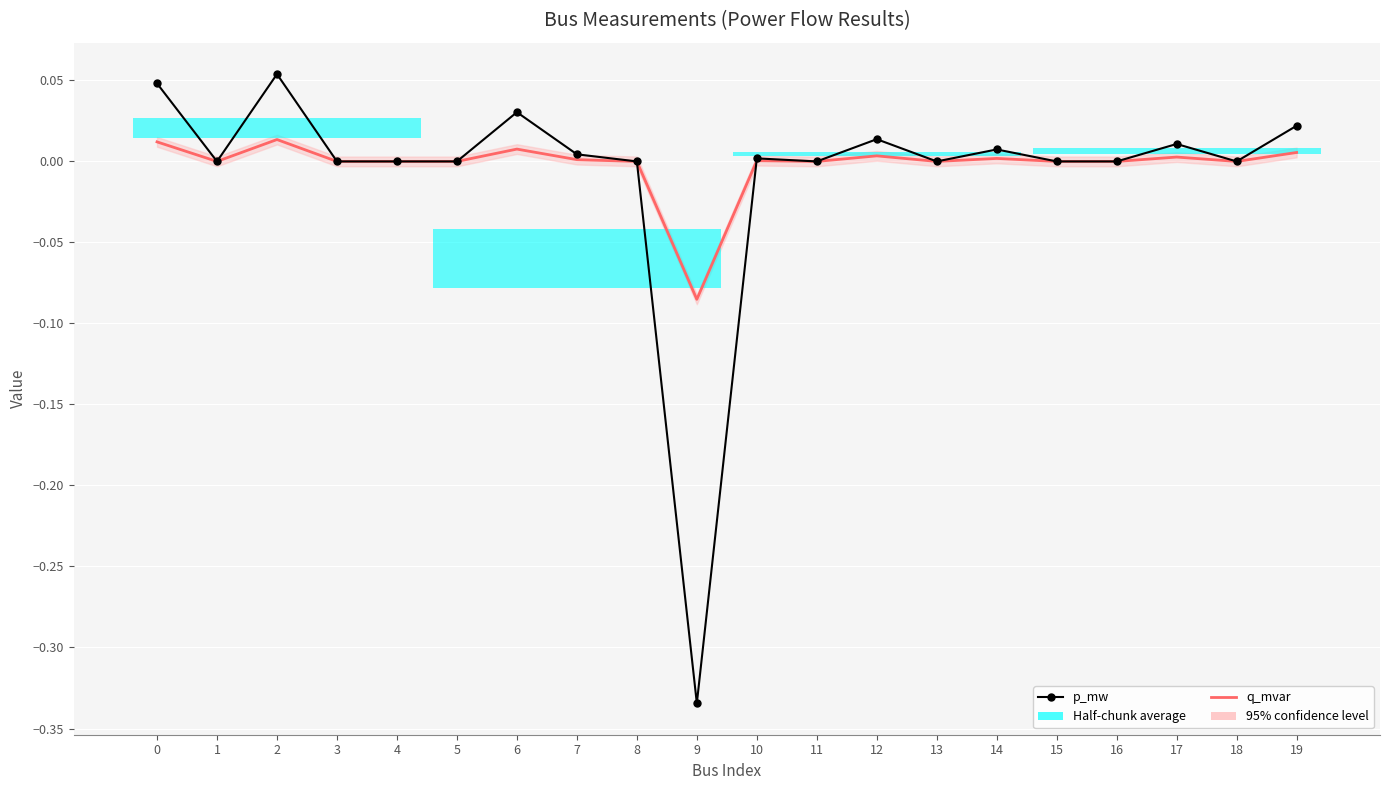

What is the difference between the maximum and minimum values in the p_mw series?

0.4